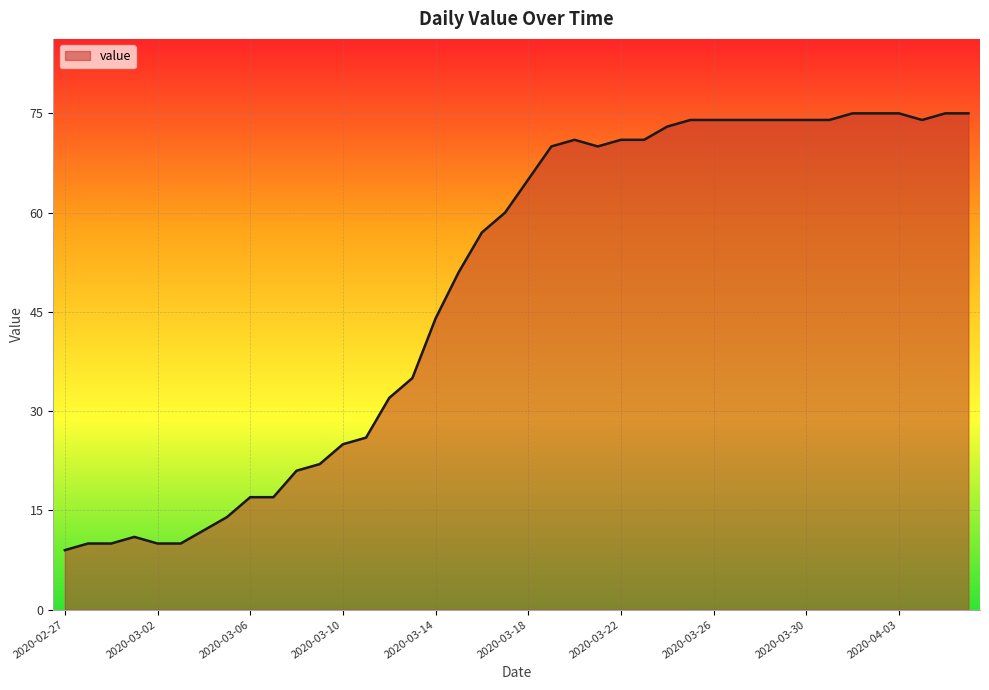

What is the smallest value displayed?

9